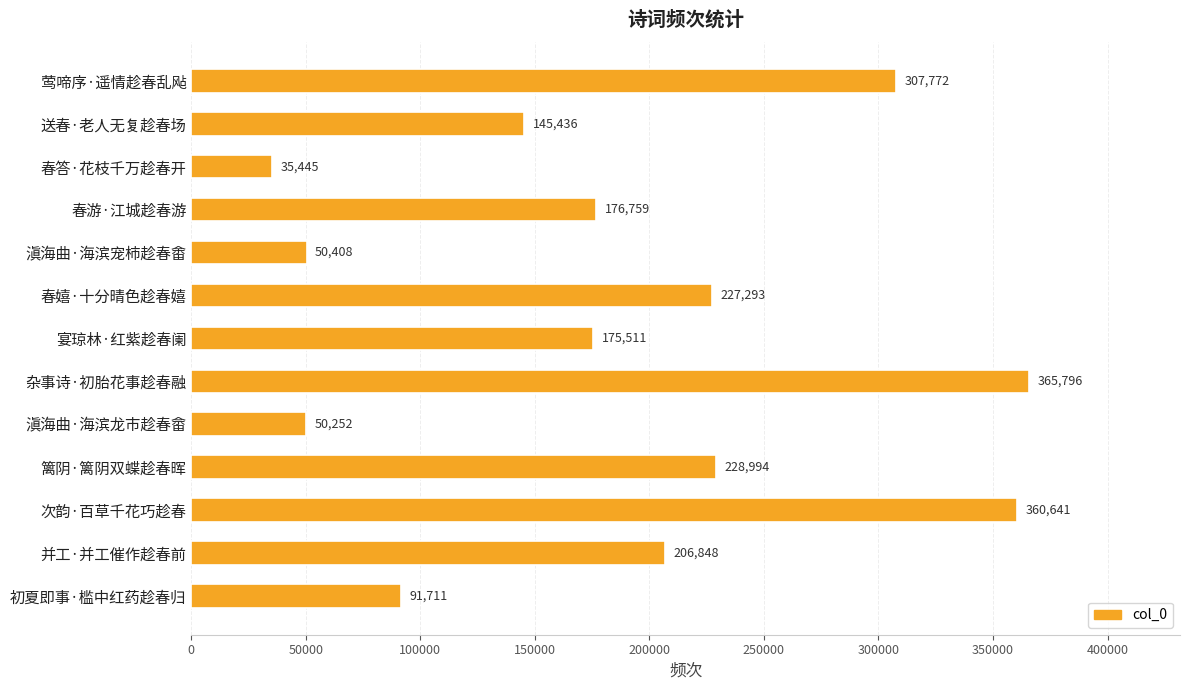

Which category has the highest value across all series?

杂事诗·初胎花事趁春融